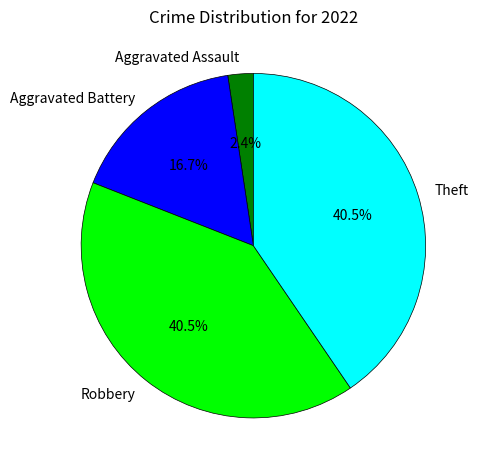

To the nearest percent, what is the difference between the largest and smallest slice percentages?

38%